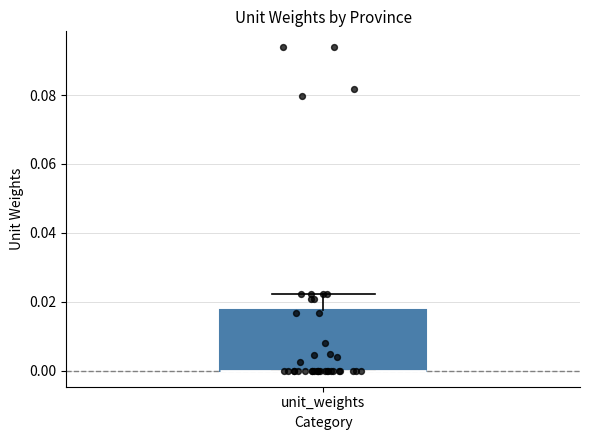

Transcribe this box plot: give where the median line is, the range the box spans, and where the two whiskers end, as read against the y-axis. The values are not printed on the chart, so give them approximately, as read against the axis.

median 0.000 (drawn on the box's lower edge), box 0.000 to 0.018, whiskers 0.000 to 0.022